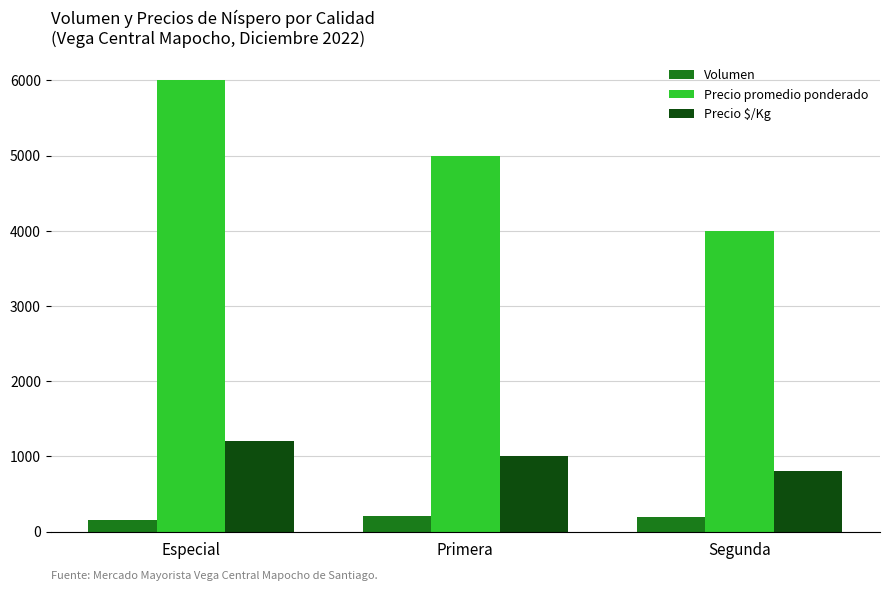

What is the sum of the Precio $/Kg values at Primera and Especial?

2200